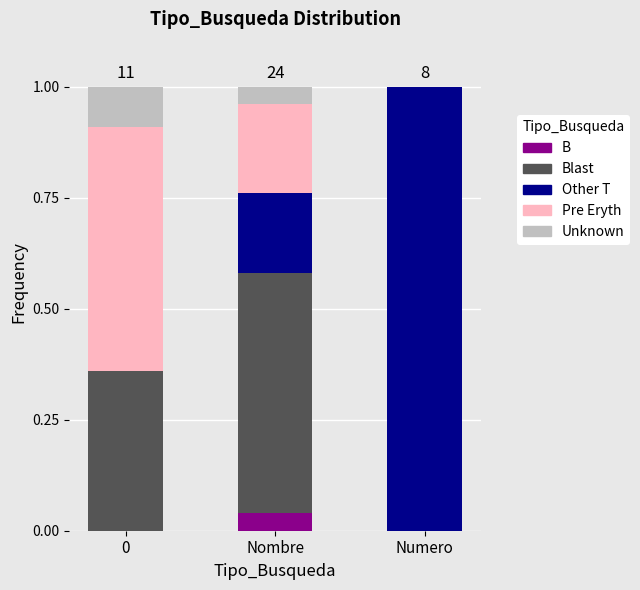

What is the total value across all series at 0?

1.0